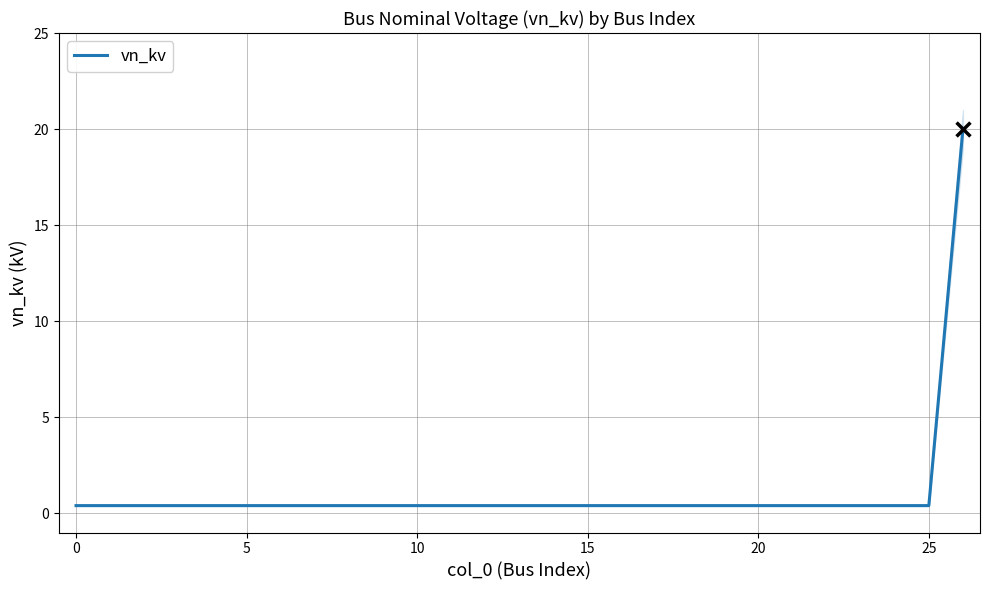

Which has a higher value, 5 or 15?

5